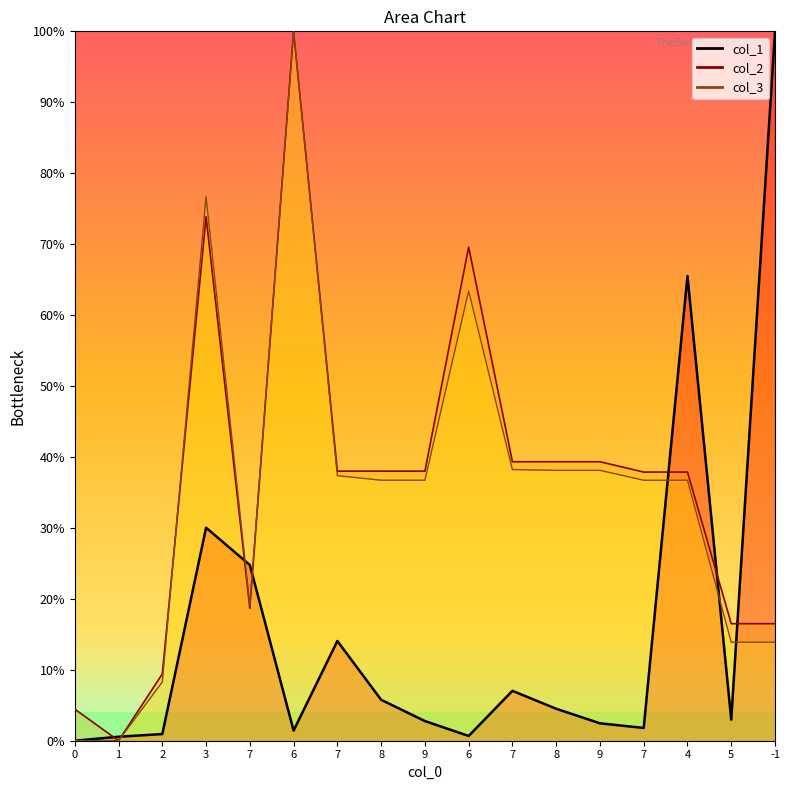

List the labels in order of col_1 value, smallest first.

0, 1, 6, 2, 6, 7, 9, 9, 5, 8, 8, 7, 7, 7, 3, 4, -1